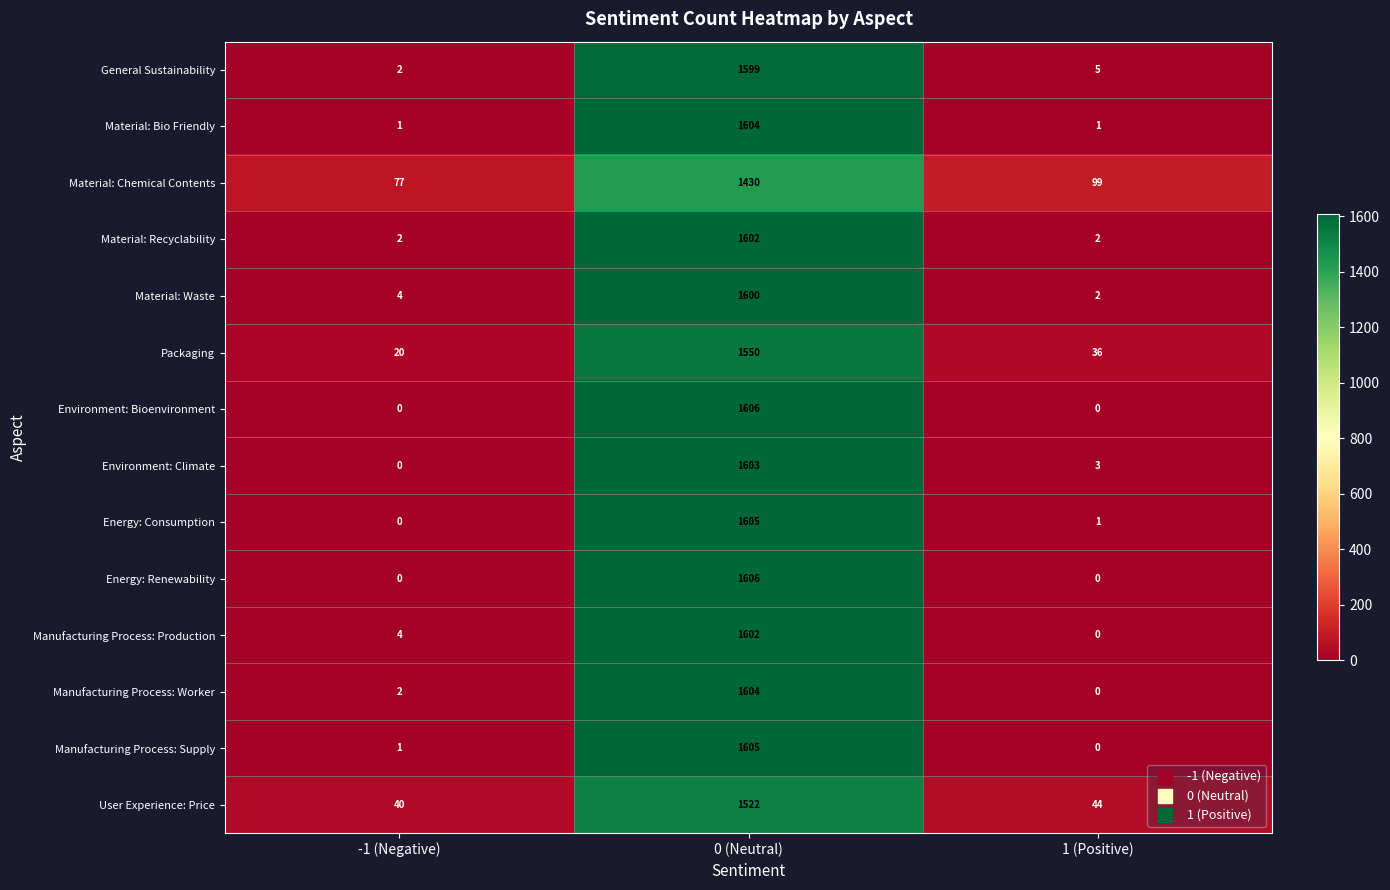

Read the Material: Recyclability value at 0 (Neutral), to the nearest 10.

1600